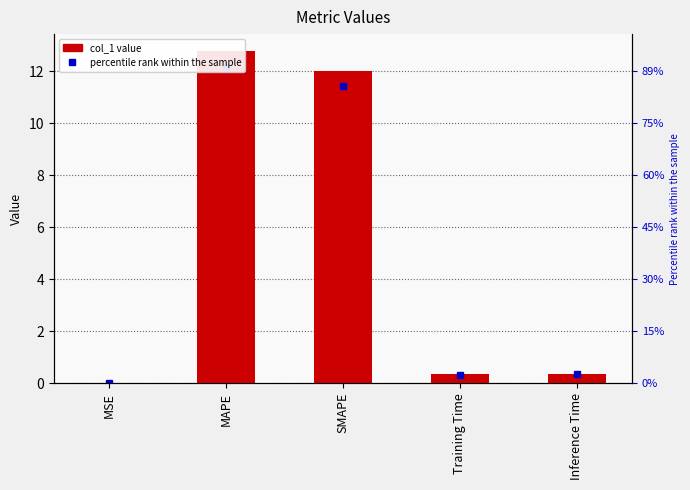

What position from the right is SMAPE?

3